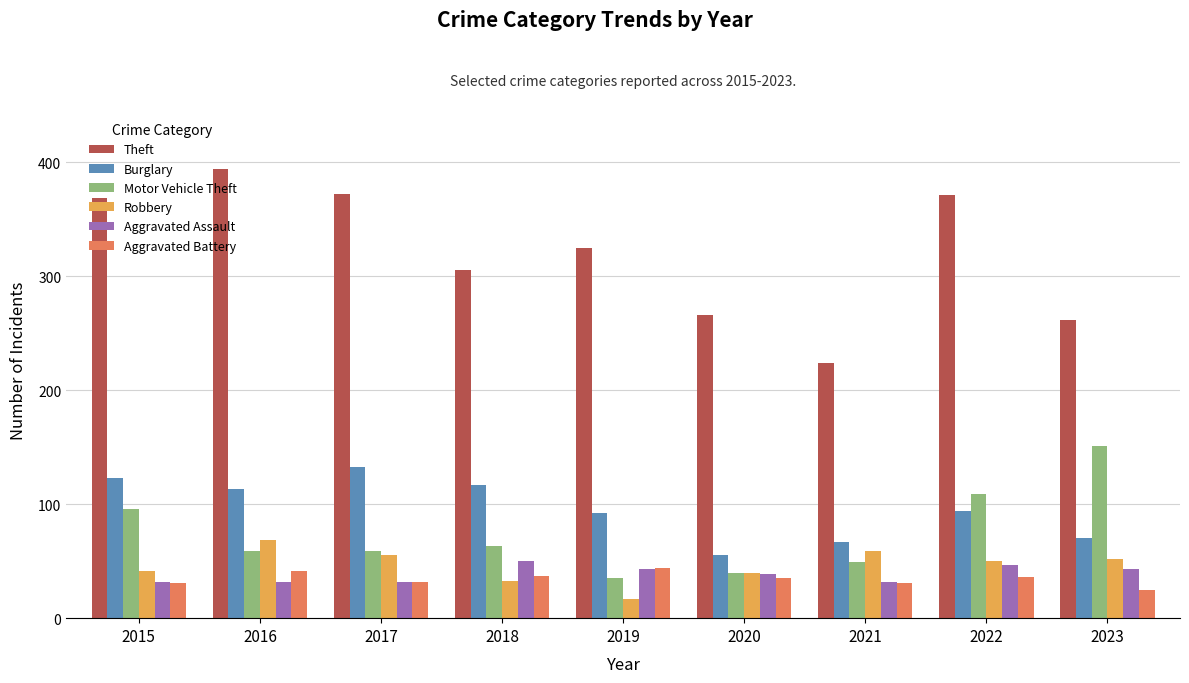

Is it true that Aggravated Battery equals 59 at 2019?

False